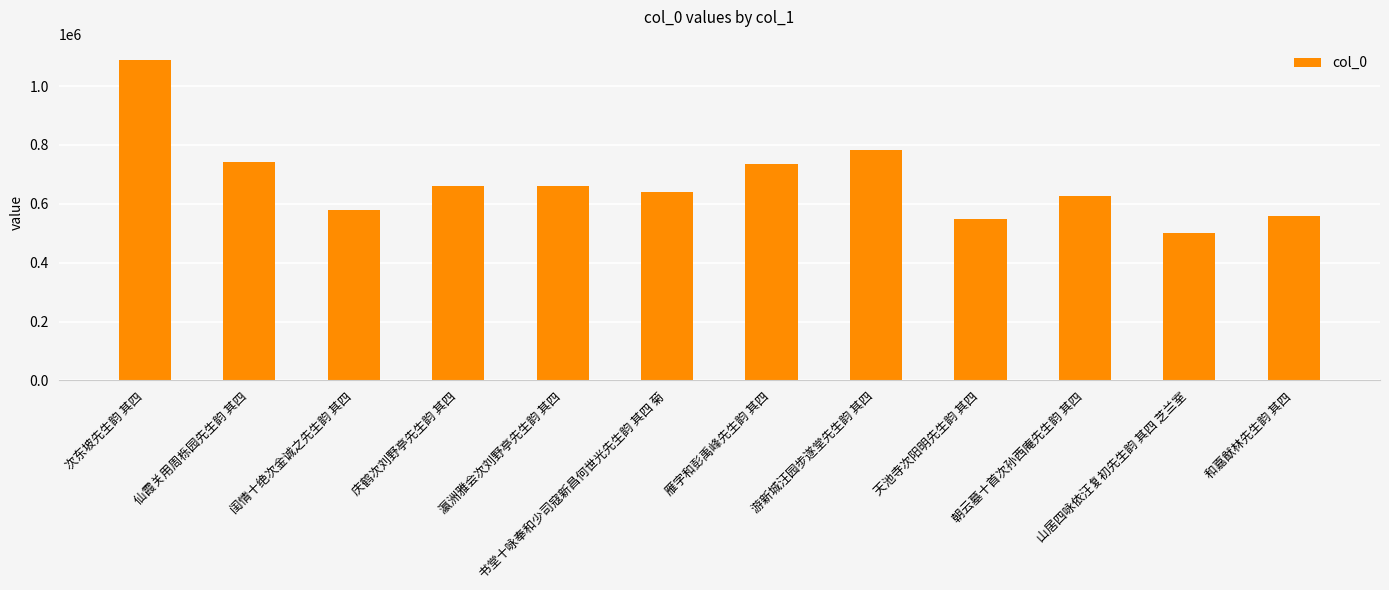

How many data points are less than 660983?

6